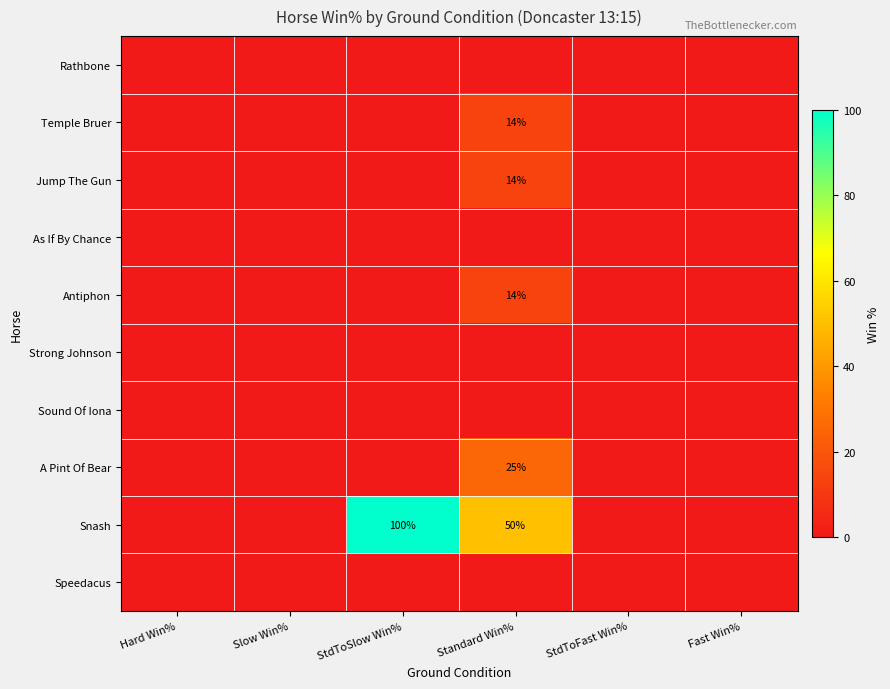

How many series are shown in this chart?

10